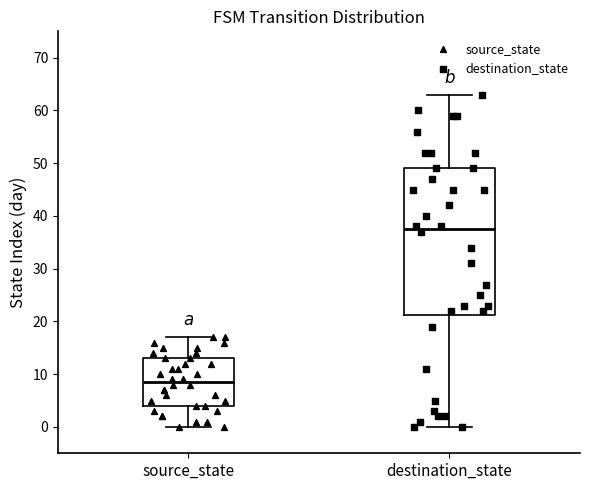

Which box has the lowest median line?

source_state